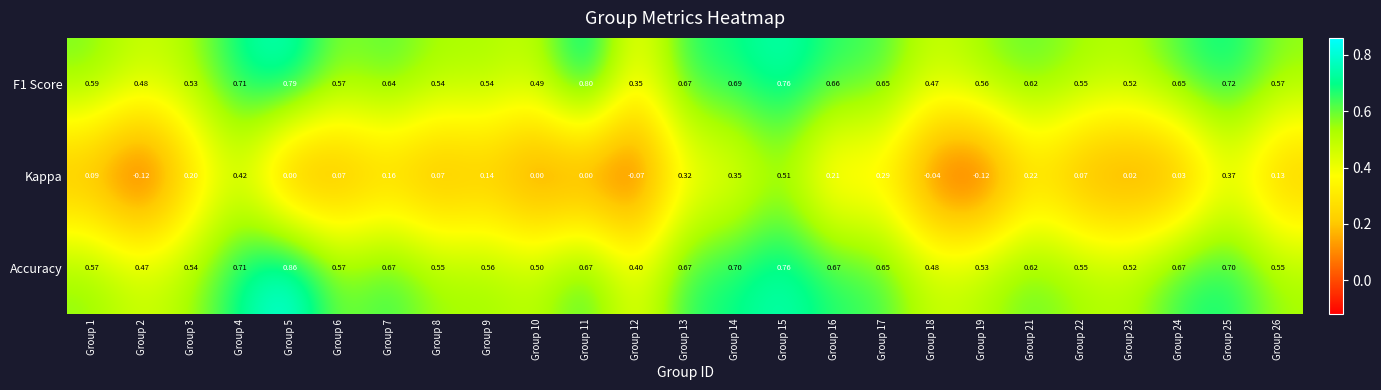

Is the value of F1 Score at Group 13 greater than the value of Accuracy at Group 15?

No